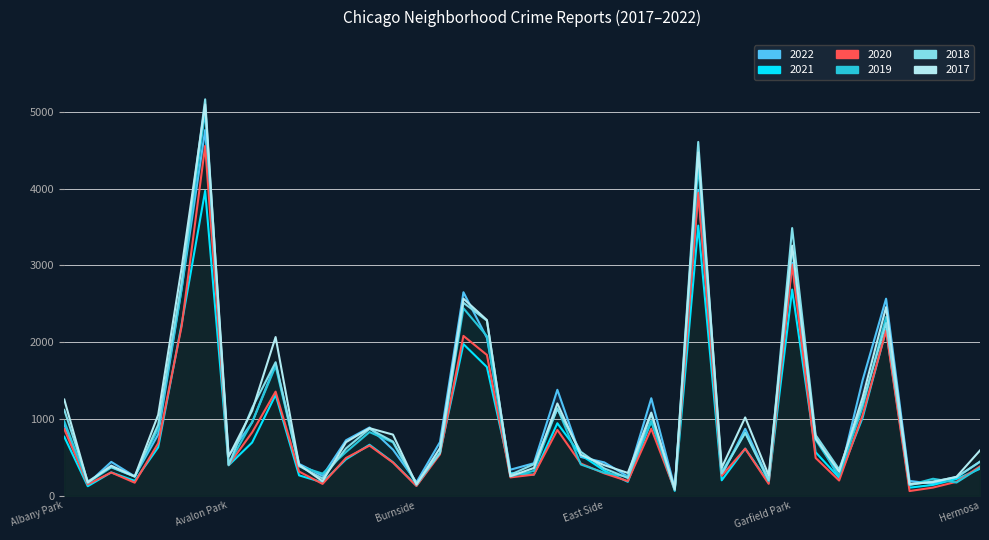

What is the sum of the 2022 values at Bridgeport and Armour Square?

973